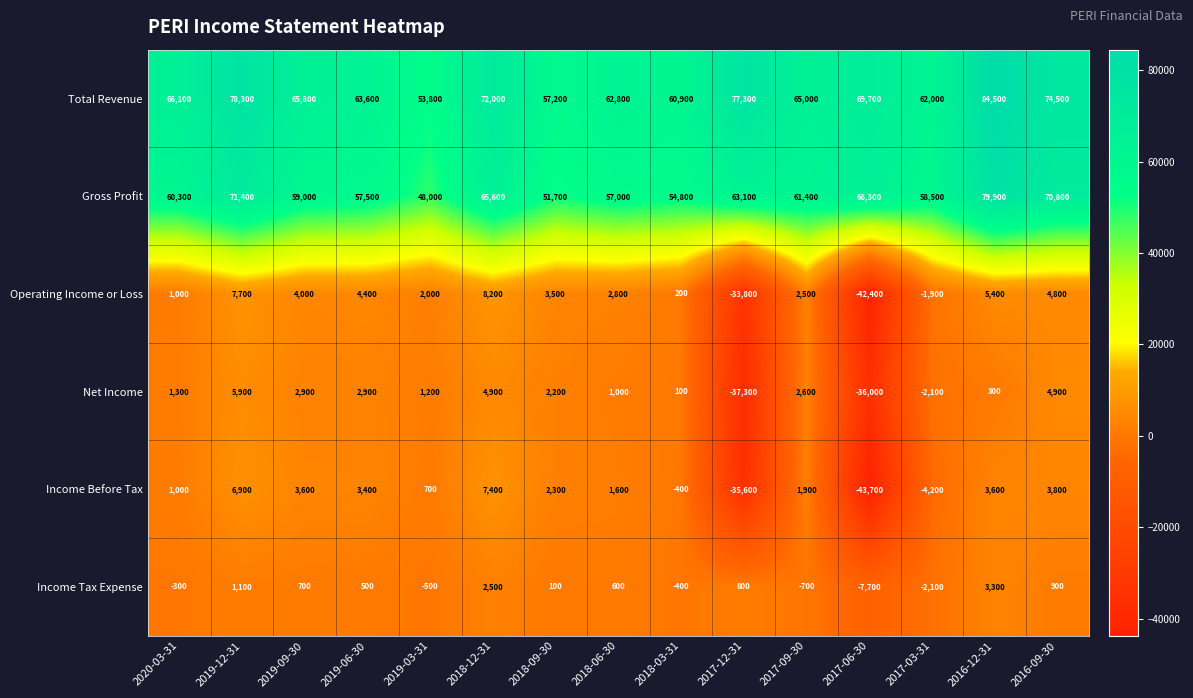

What is the spread (max minus min) of values at 2019-06-30?

63100